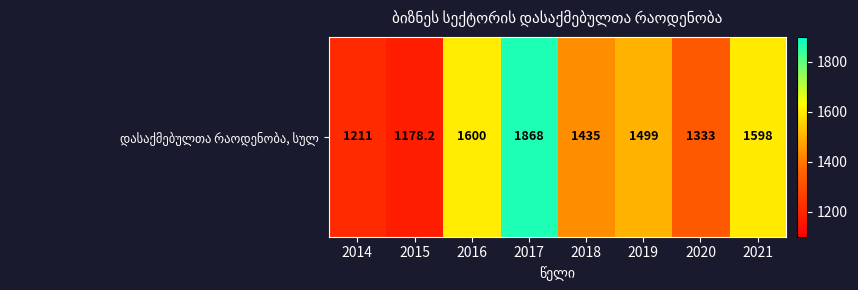

What is the change in value from 2015 to 2021?

+419.8